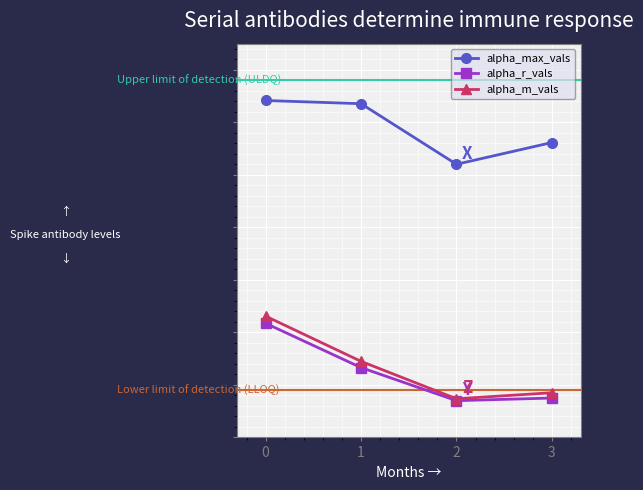

How many alpha_max_vals values are between 1 and 2?

4